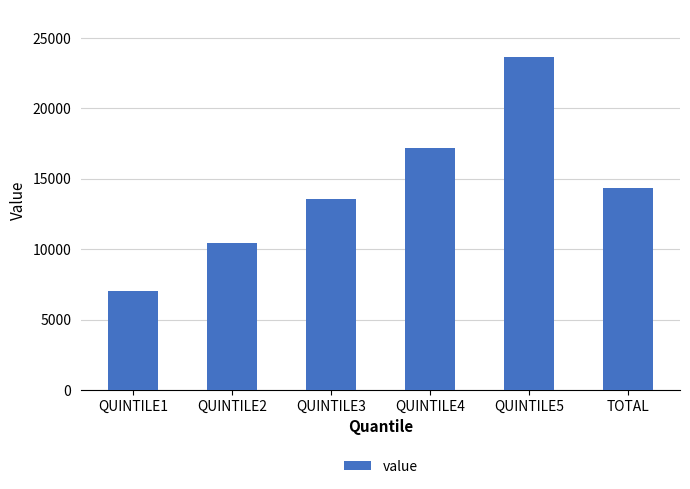

At which label does the data first exceed 14355?

QUINTILE4